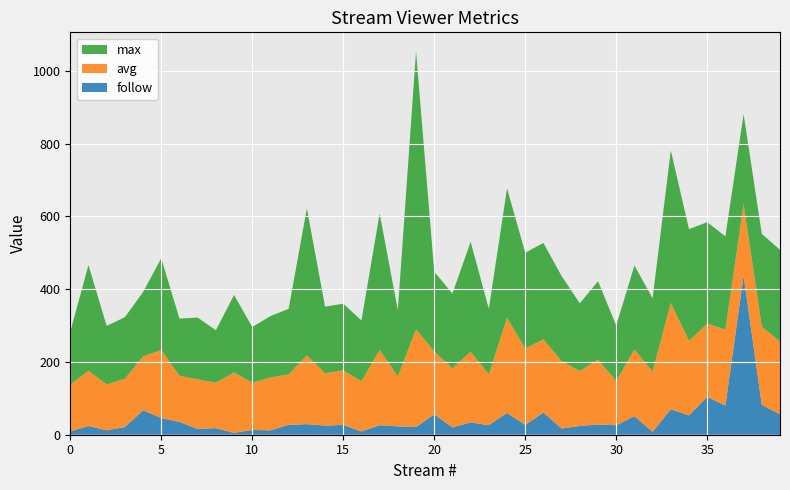

Reading left to right, extract all data points from this chart.

max: 145	290	161	169	177	252	157	170	144	213	153	169	180	404	183	183	167	375	182	763	219	206	302	180	356	263	265	234	186	216	152	231	201	419	307	279	256	247	255	252
avg: 129	152	126	133	148	187	127	136	125	166	130	145	139	189	144	150	138	207	137	269	173	162	194	140	261	210	201	185	151	178	122	183	166	292	205	201	209	197	215	200
follow: 9	24	12	21	67	46	35	16	18	5	13	12	27	29	25	27	9	26	23	21	56	20	34	26	60	27	61	17	24	28	26	51	8	70	53	104	80	437	82	56